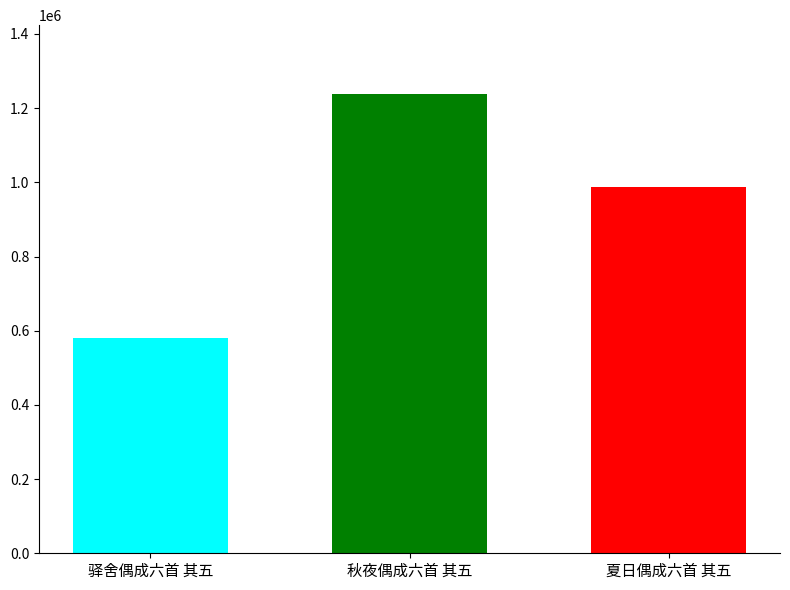

What is the label of the 1st bar from the right?

夏日偶成六首 其五